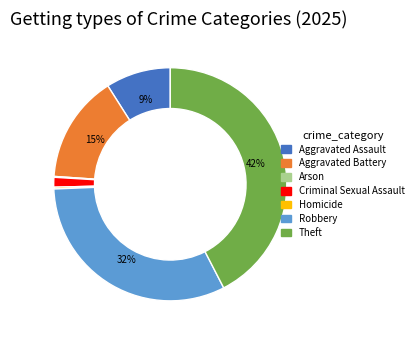

What is the largest slice in the pie chart?

Theft